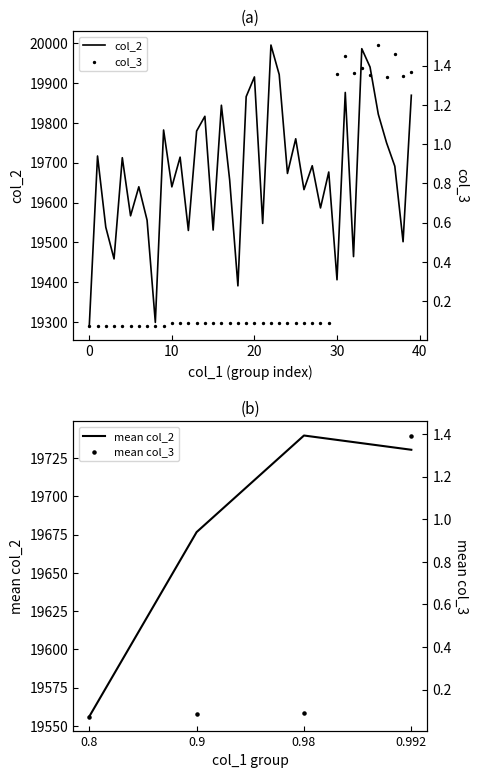

At how many categories does at least one series exceed 14654?

40